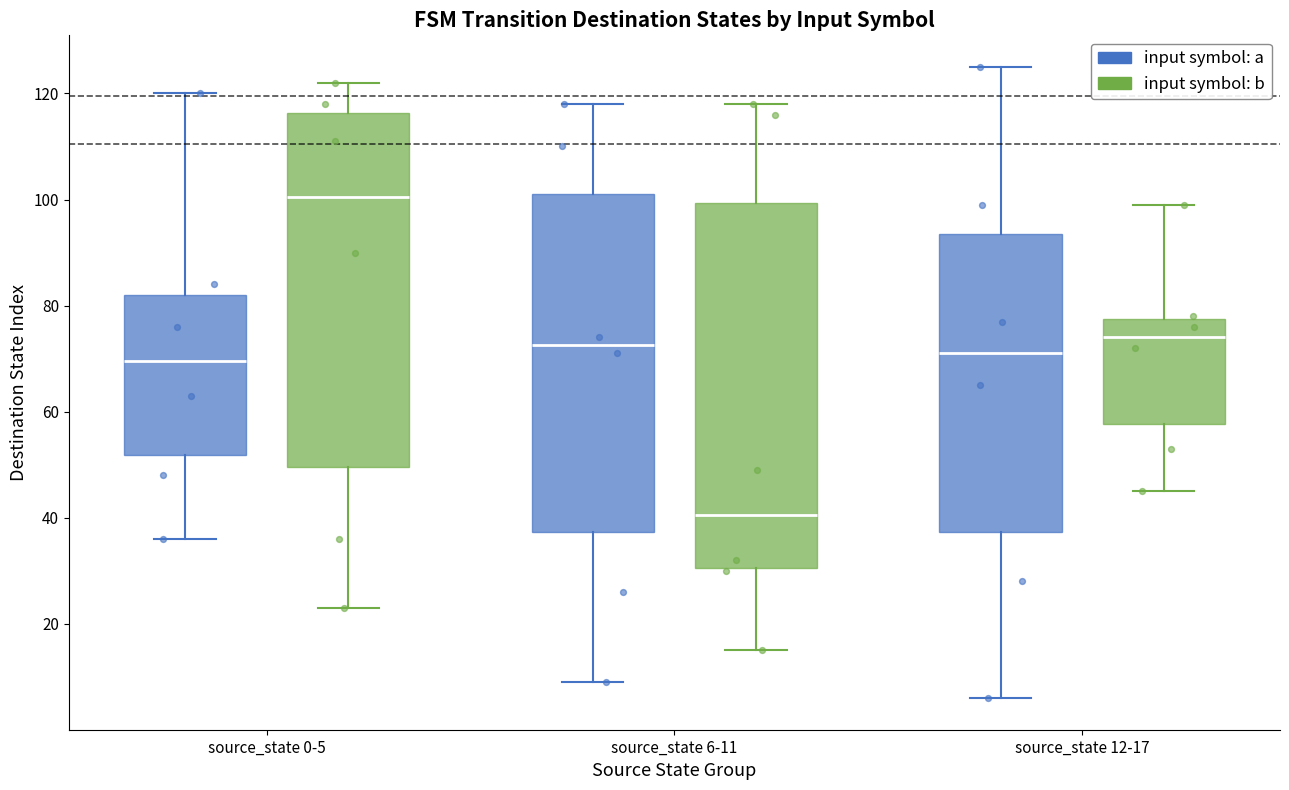

Where is the lower edge of the box for source_state 6-11 (input symbol: a) on the y-axis? The values are not printed on the chart, so give them approximately, as read against the axis.

38